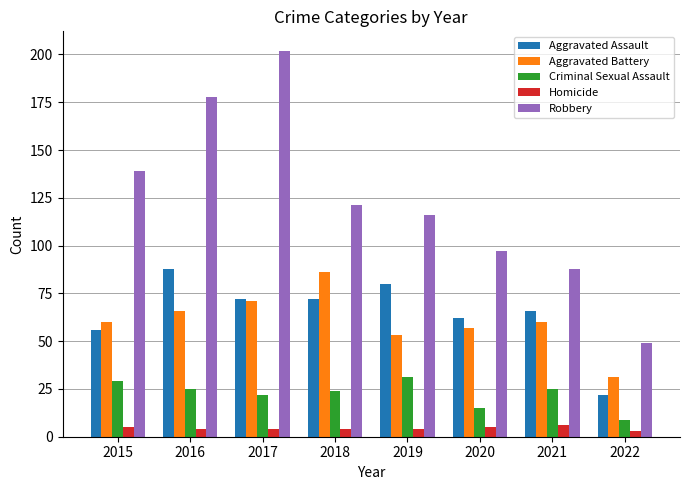

What is the difference between the highest and lowest values at 2015?

134